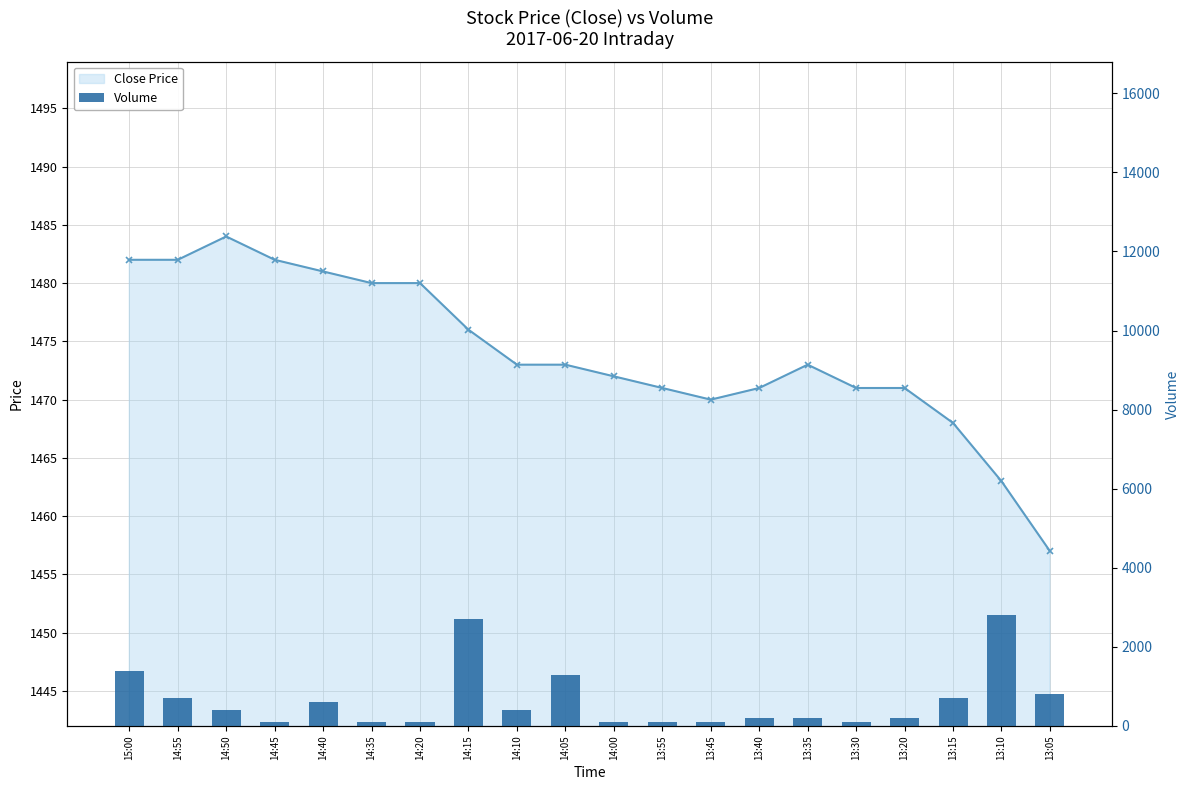

Between 14:50 and 13:10, which series saw the biggest shift?

Volume